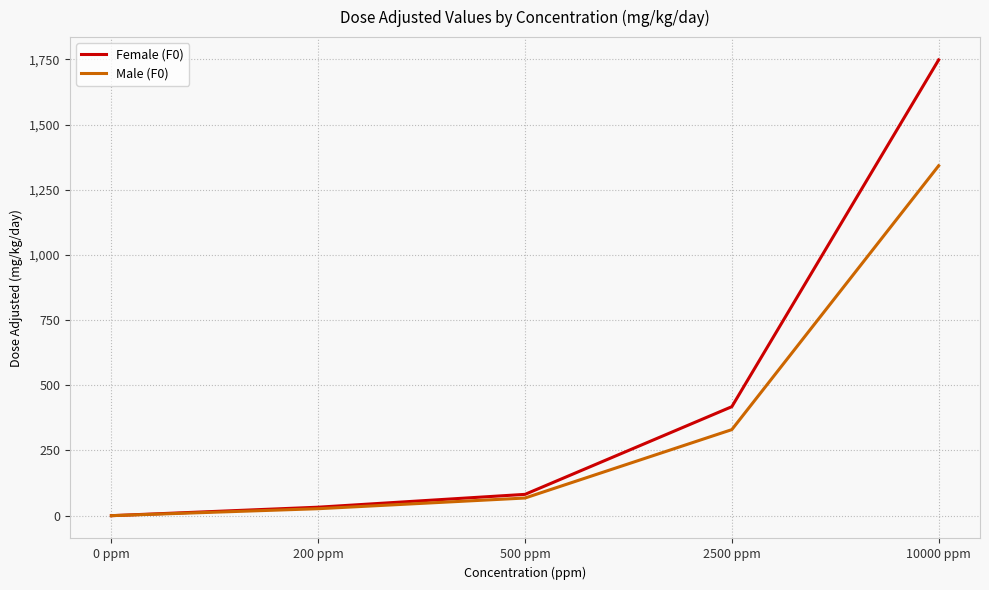

List the series in order of their overall mean, highest first.

Female (F0), Male (F0)